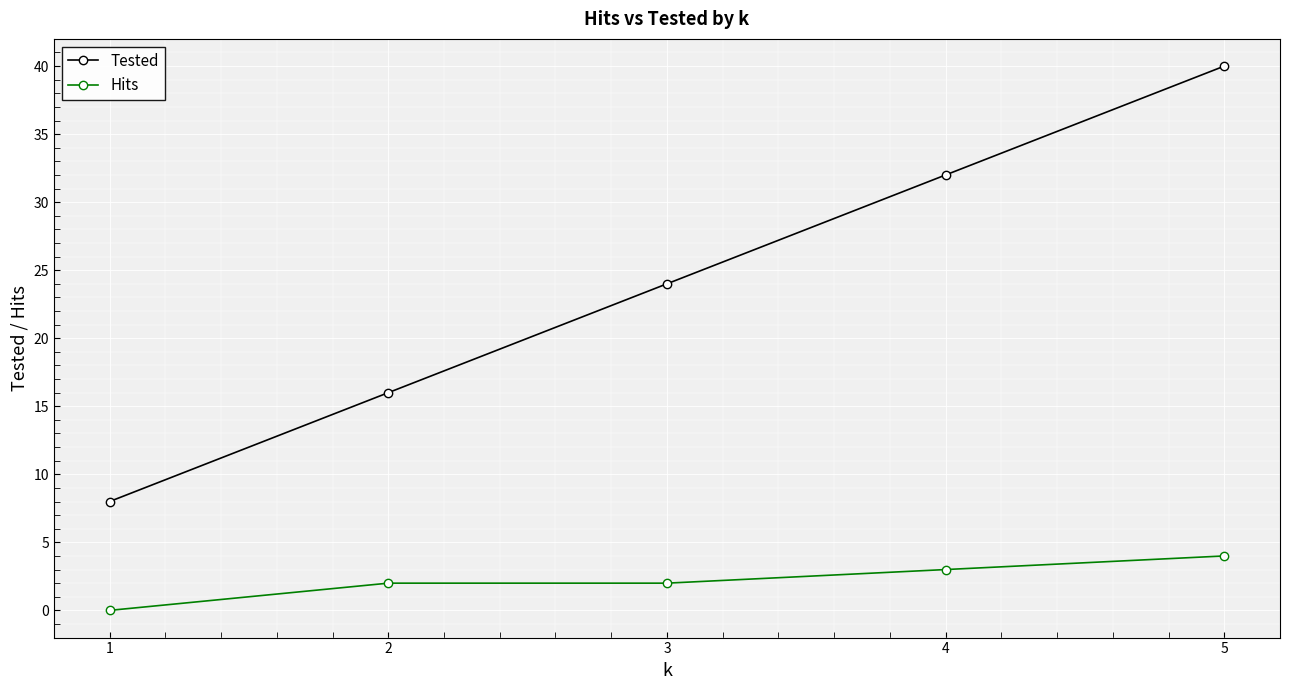

How many categories are shown in the chart?

5